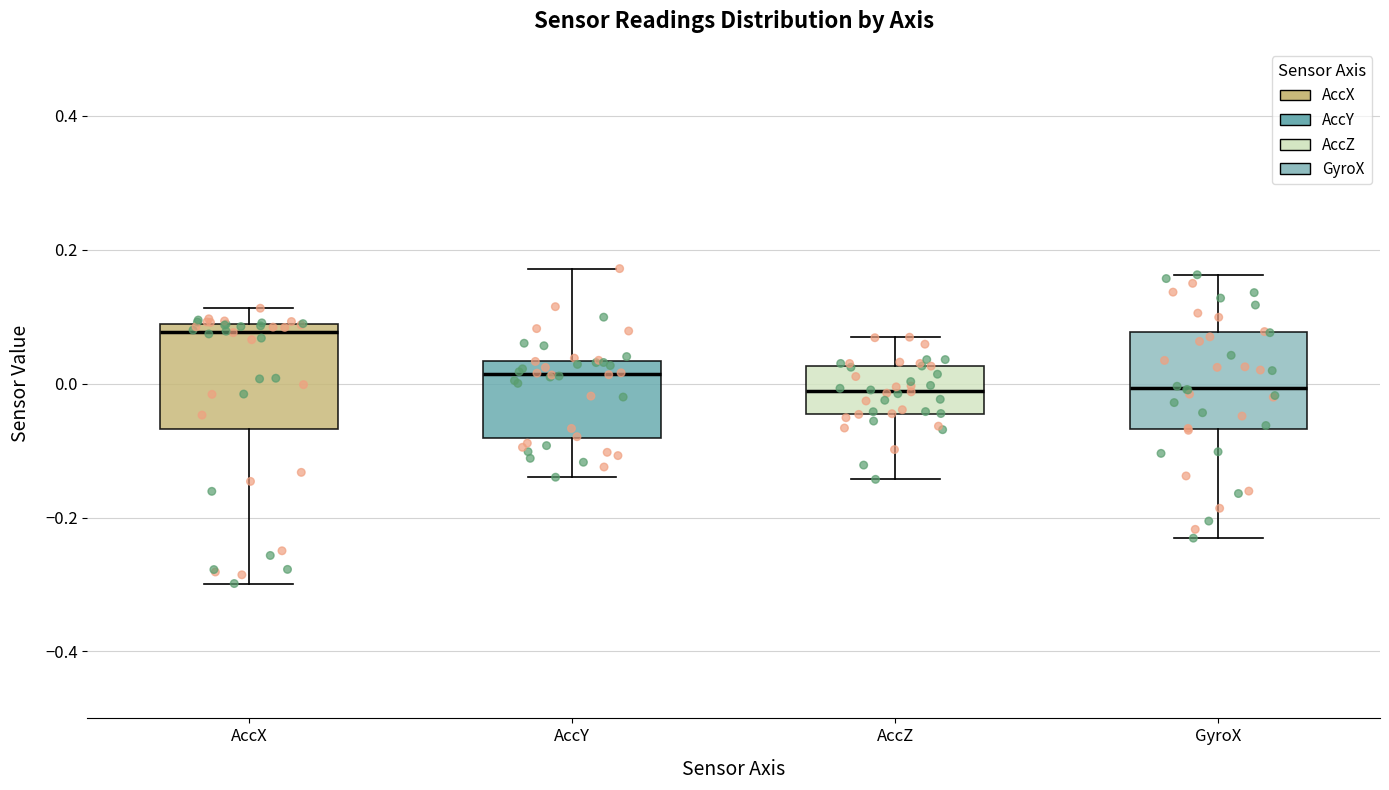

Reading left to right, read every box against the y-axis: the position of its median line, the range the box covers, and the ends of its whiskers. The values are not printed on the chart, so give them approximately, as read against the axis.

AccX: median 0.08 (just below the box's upper edge), box -0.06 to 0.08, whiskers -0.30 to 0.12
AccY: median 0.02, box -0.08 to 0.04, whiskers -0.14 to 0.18
AccZ: median -0.02, box -0.04 to 0.02, whiskers -0.14 to 0.06
GyroX: median 0.00, box -0.06 to 0.08, whiskers -0.24 to 0.16